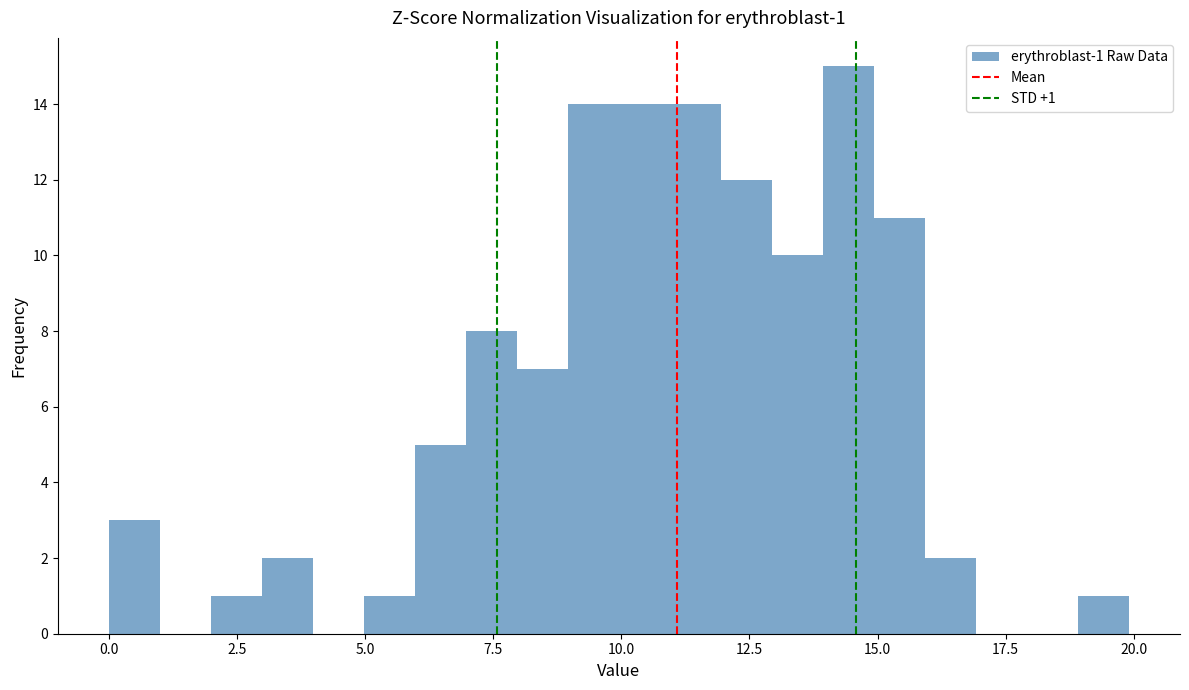

Around what value on the x-axis is the tallest bar? Give the approximate position of its centre, as read against the axis.

14.5